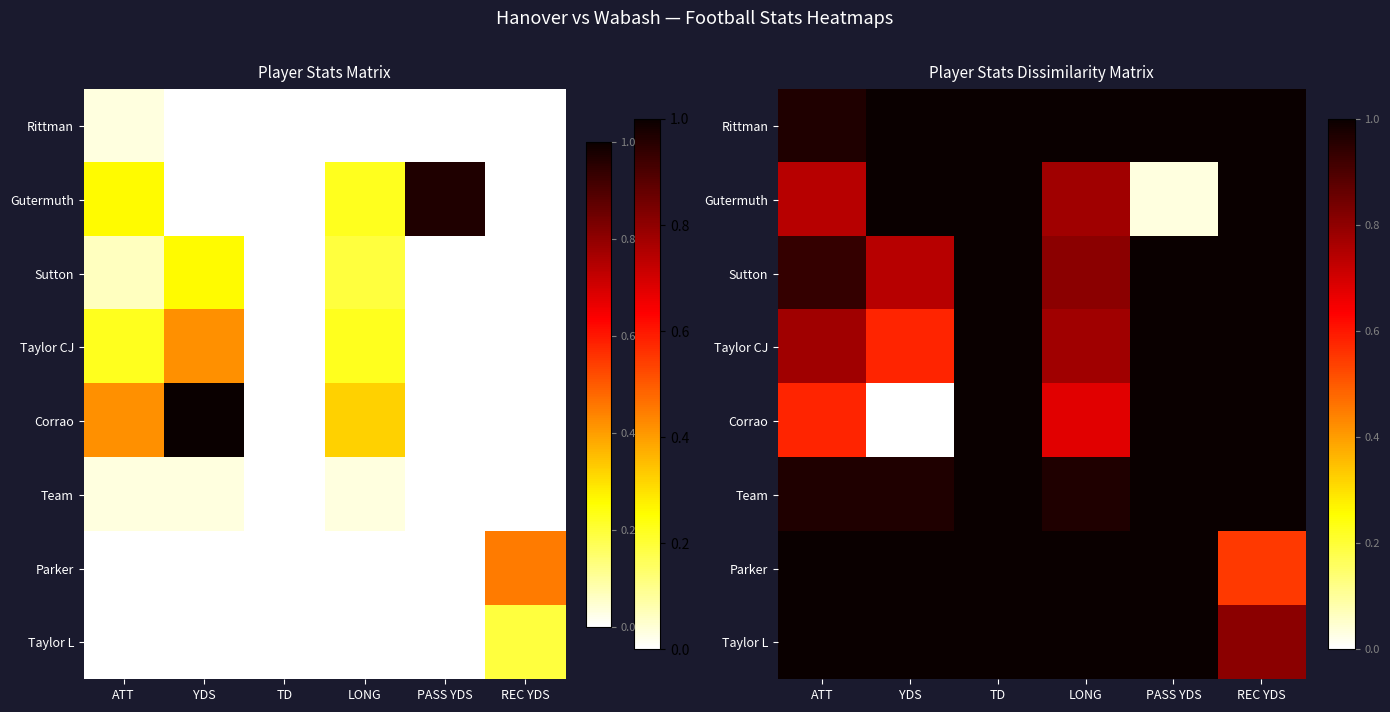

What is the greatest value displayed?

1.0